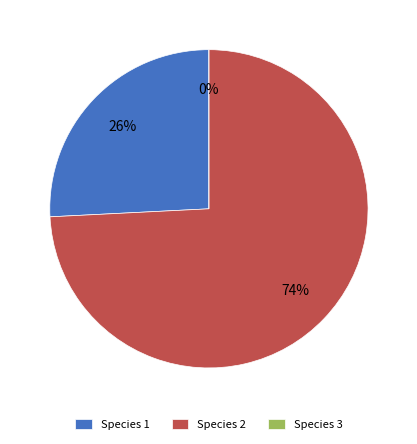

Does Species 3 account for over 50% of the chart?

No